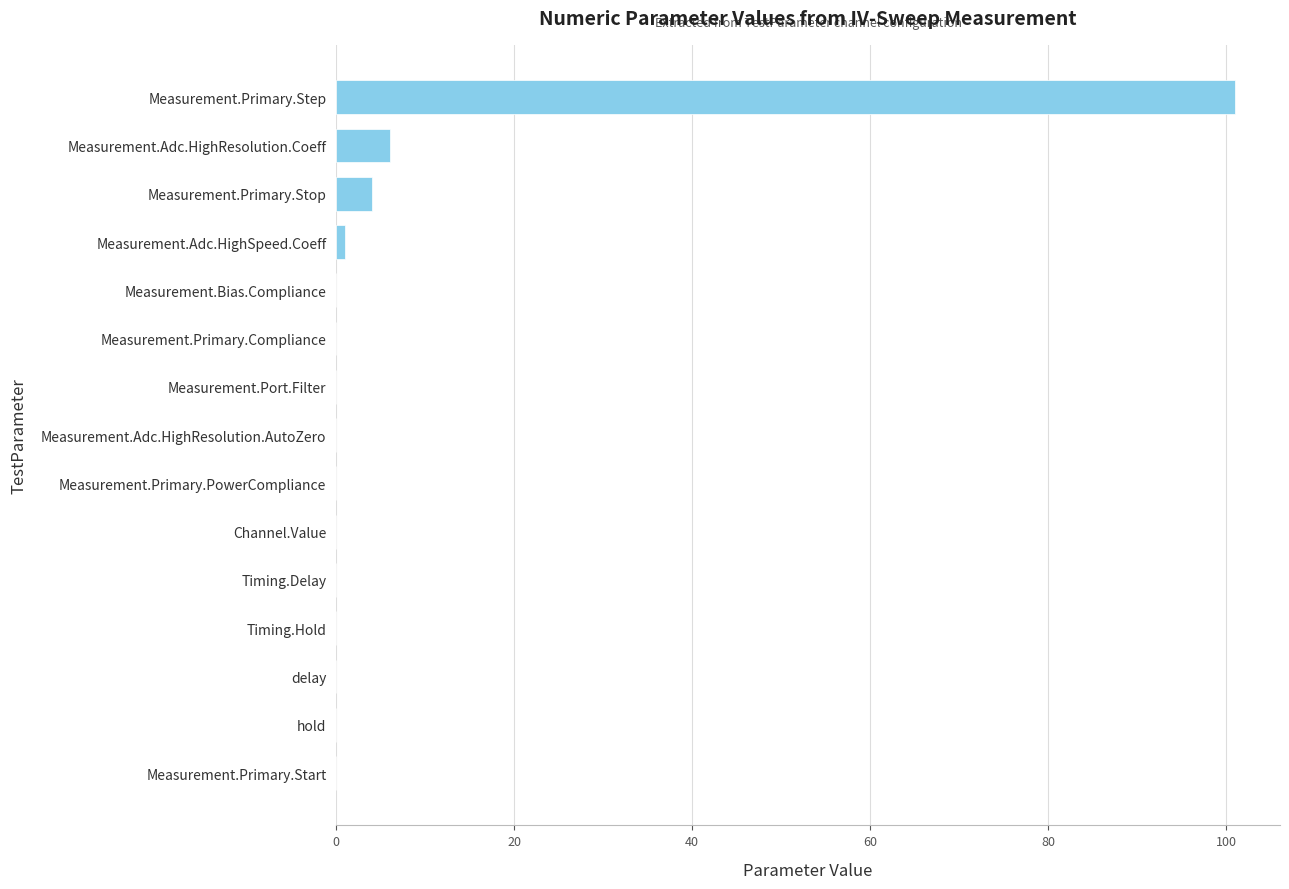

What is the change in value from Measurement.Port.Filter to Measurement.Primary.Stop?

+4.0